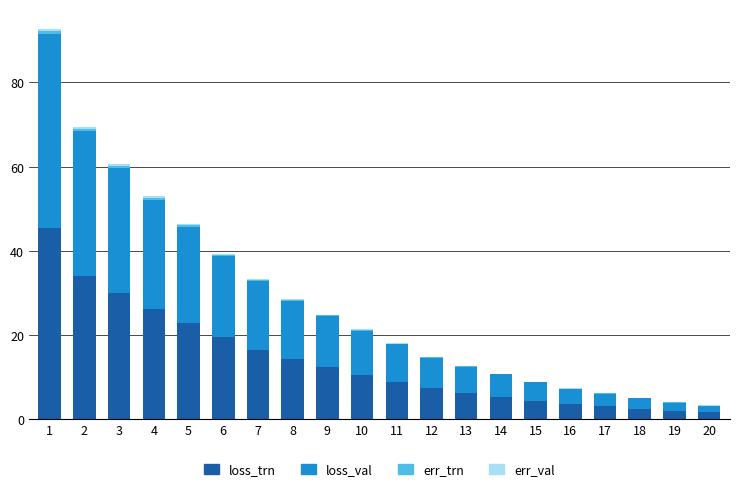

How many series are shown in this chart?

4